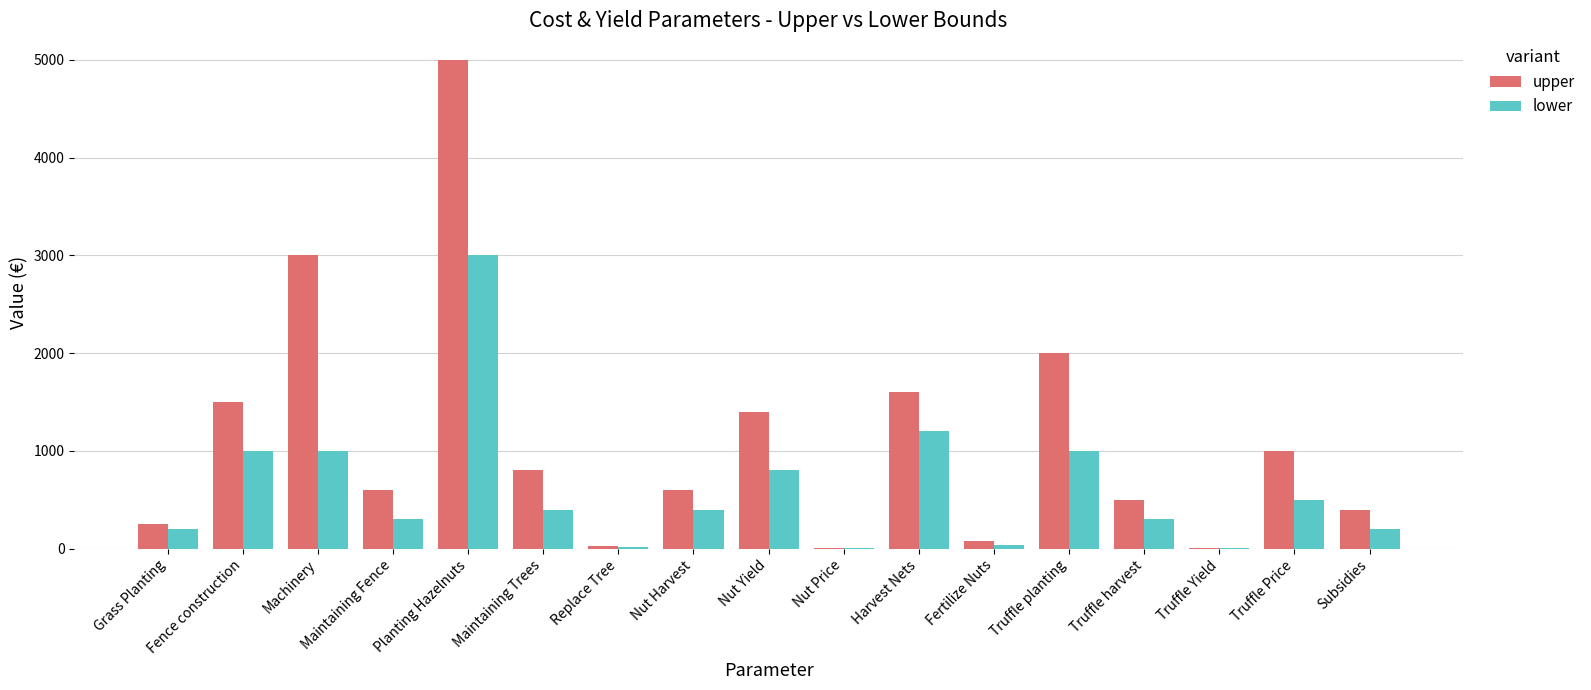

Which category has the highest value across all series?

Planting Hazelnuts